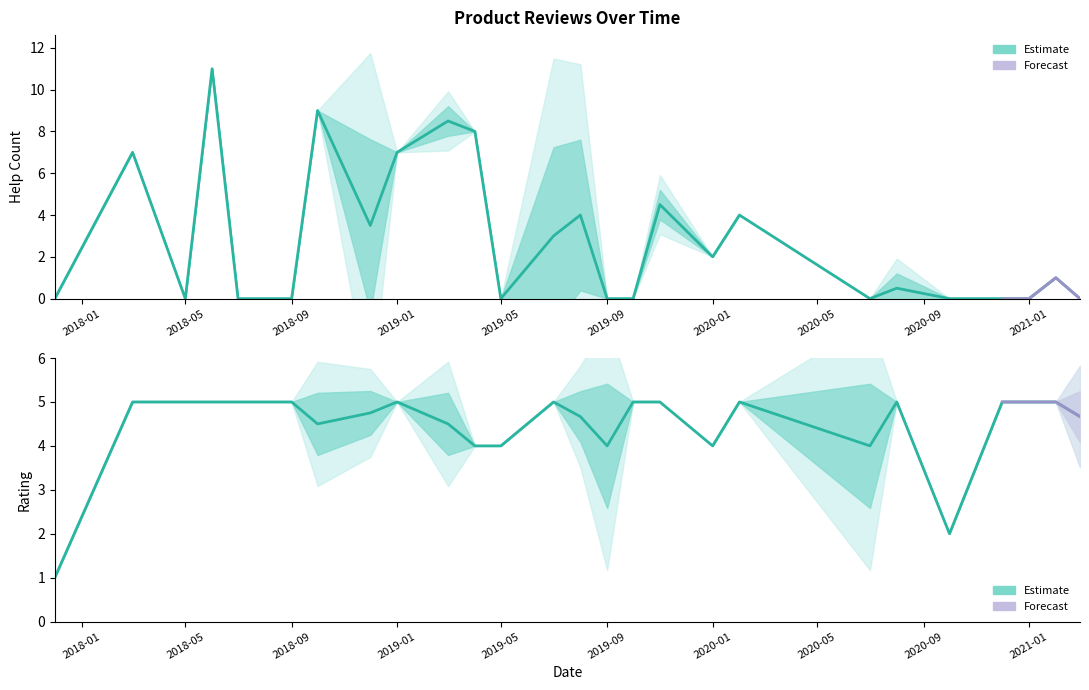

Which series has the largest total across all categories?

ratings